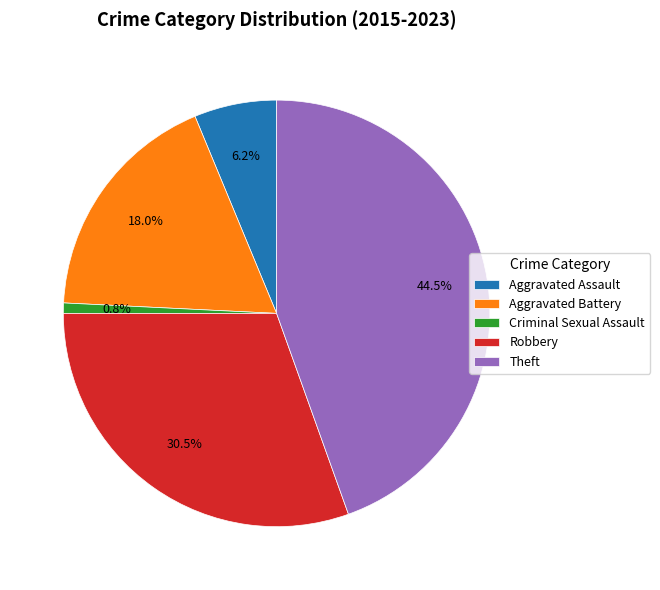

To the nearest percent, what is the average slice percentage?

20%